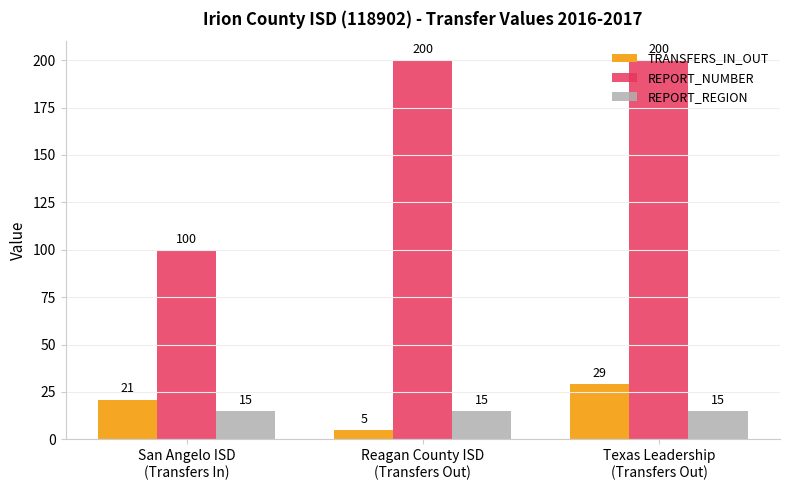

Which series has the widest spread of values?

REPORT_NUMBER